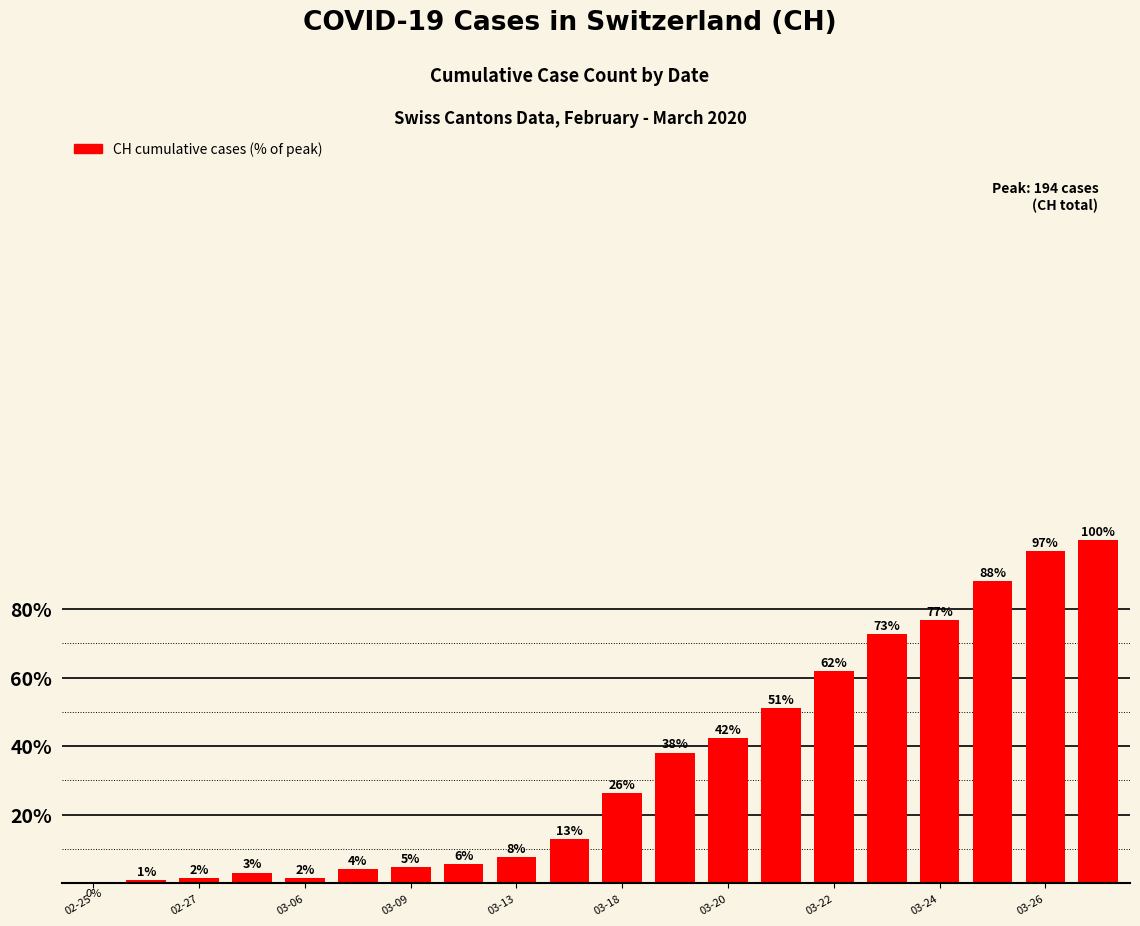

How many data points does each series have?

20